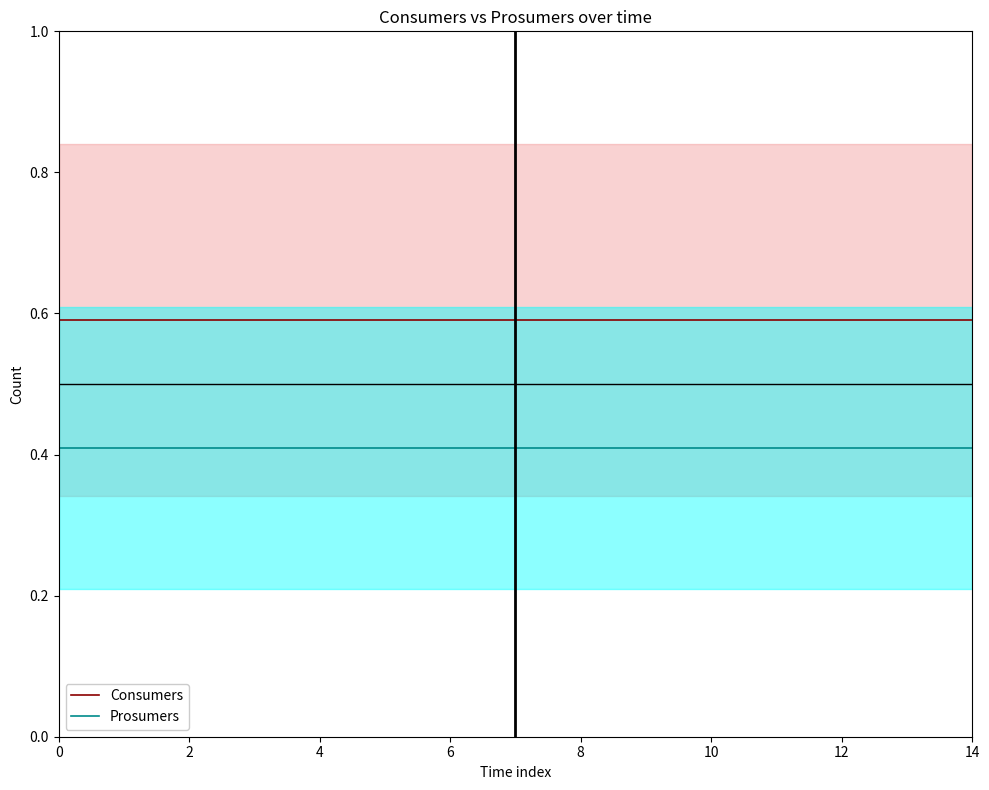

What is the sum of the Consumers values at 10 and 13?

1.2